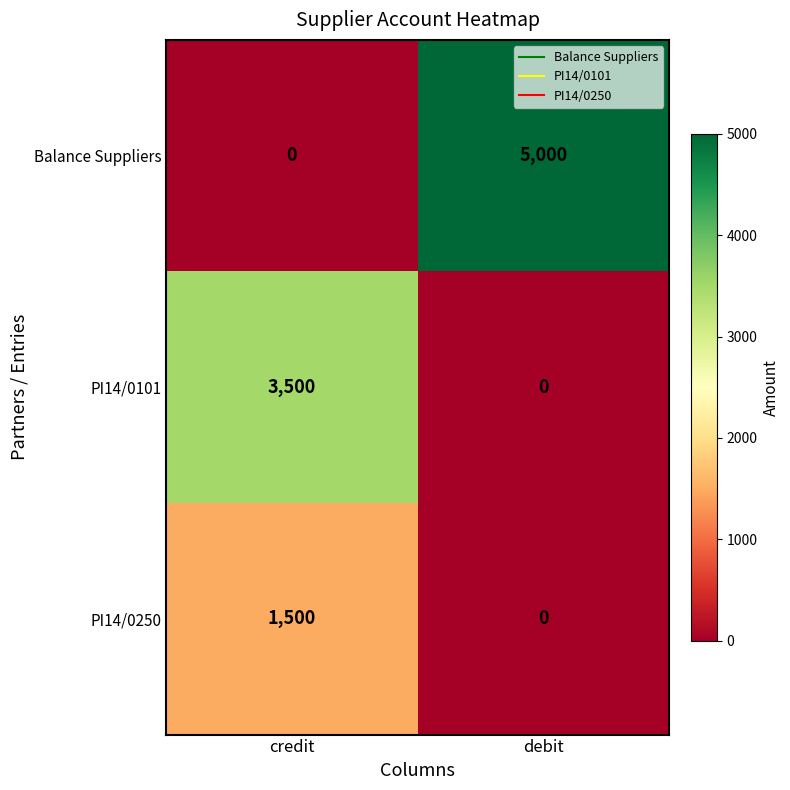

What is the difference between the Balance Suppliers values at debit and credit?

5000